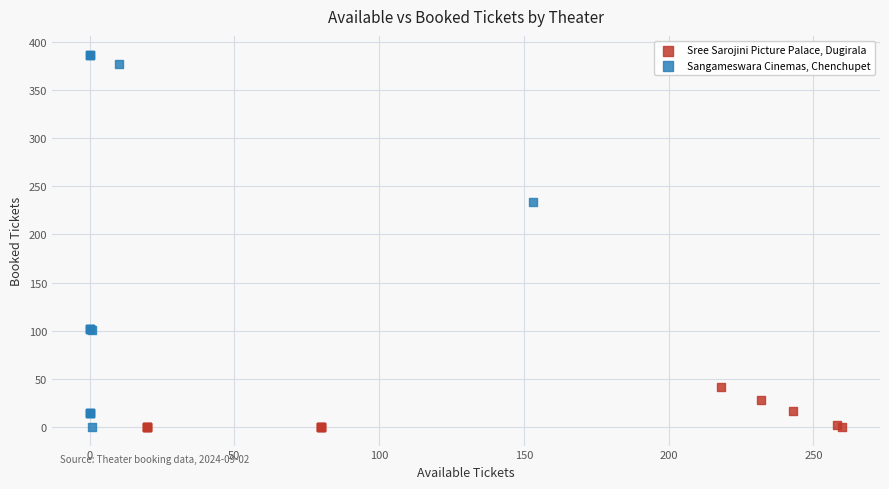

Which series reaches the maximum Y coordinate?

Sangameswara Cinemas, Chenchupet